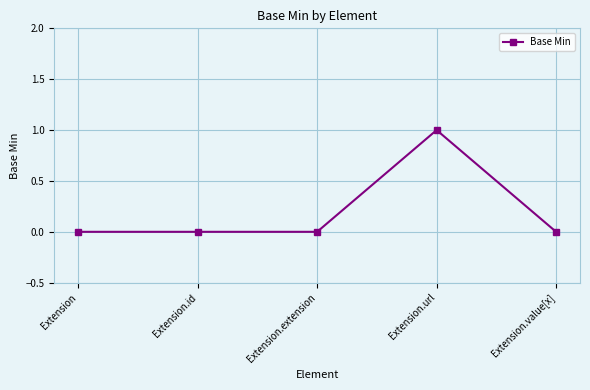

Which has a higher value, Extension.url or Extension.id?

Extension.url